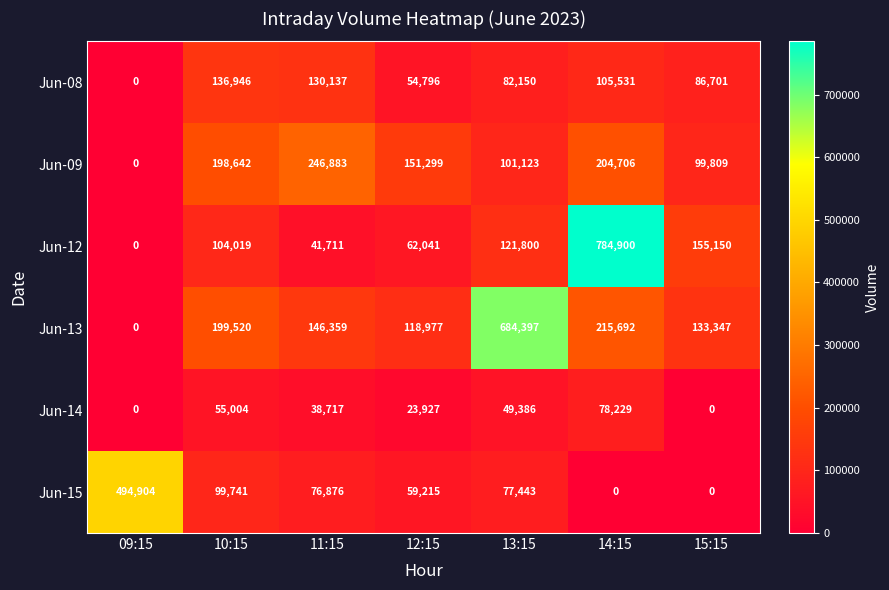

List the series in order of their peak value, highest first.

Jun-12, Jun-13, Jun-15, Jun-09, Jun-08, Jun-14